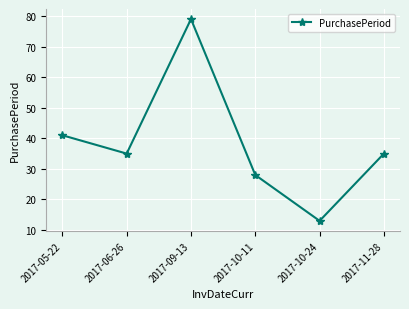

Reading left to right, transcribe all the data shown in this chart.

2017-05-22=41	2017-06-26=35	2017-09-13=79	2017-10-11=28	2017-10-24=13	2017-11-28=35